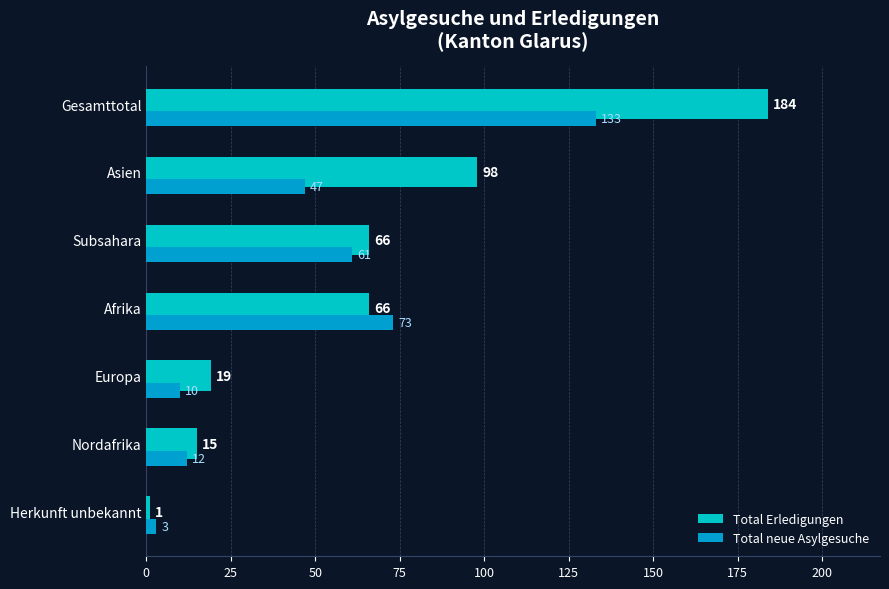

At which category is the sum across all series the highest?

Gesamttotal